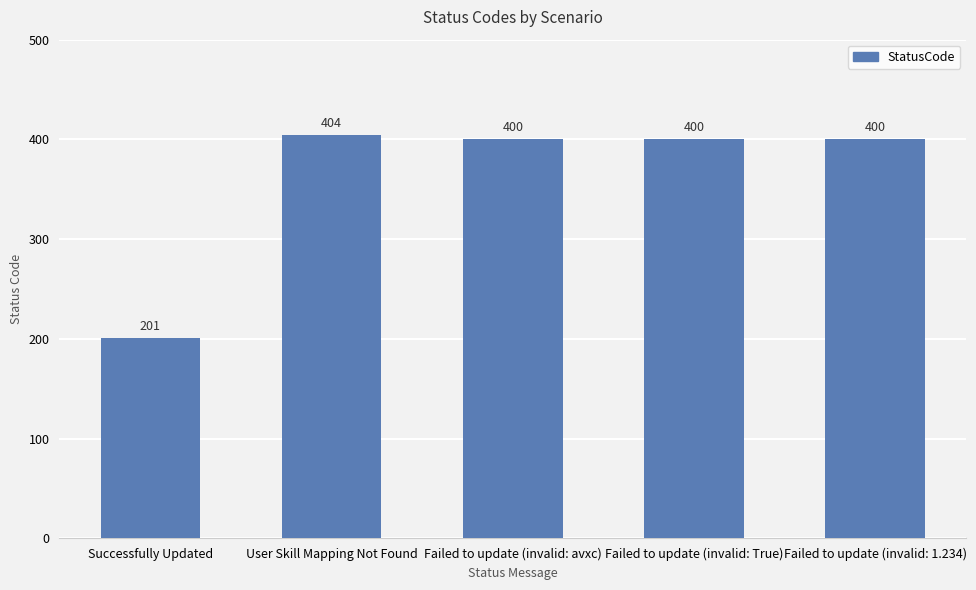

Reading right to left, what are all the values shown in this chart?

400	400	400	404	201